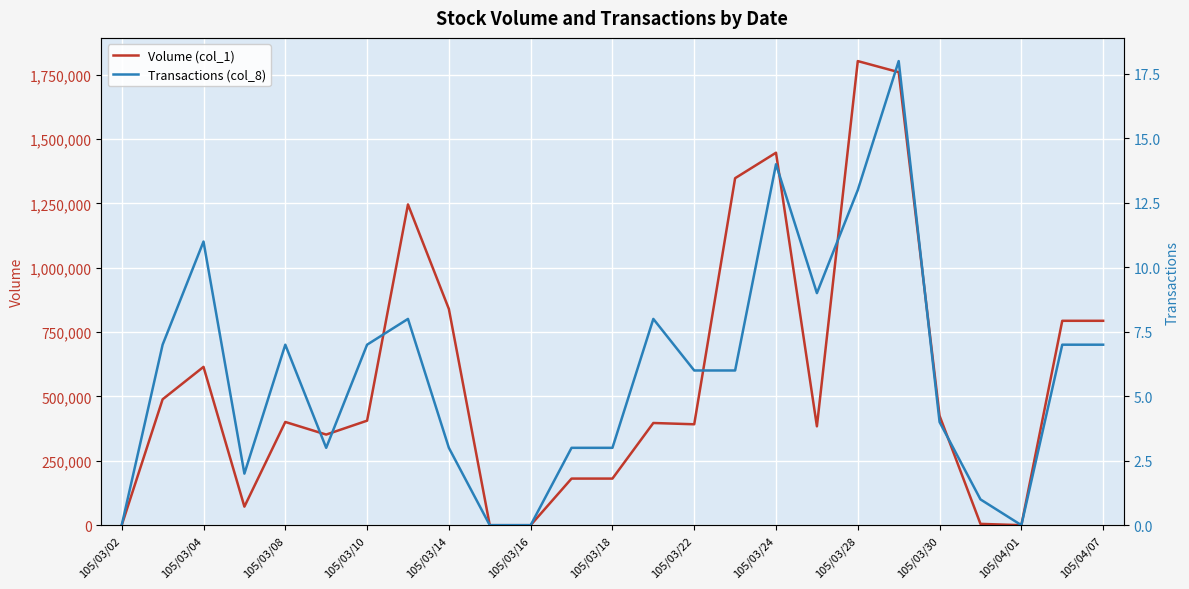

Where is Volume (col_1) nearest to the value 901500?

105/03/14